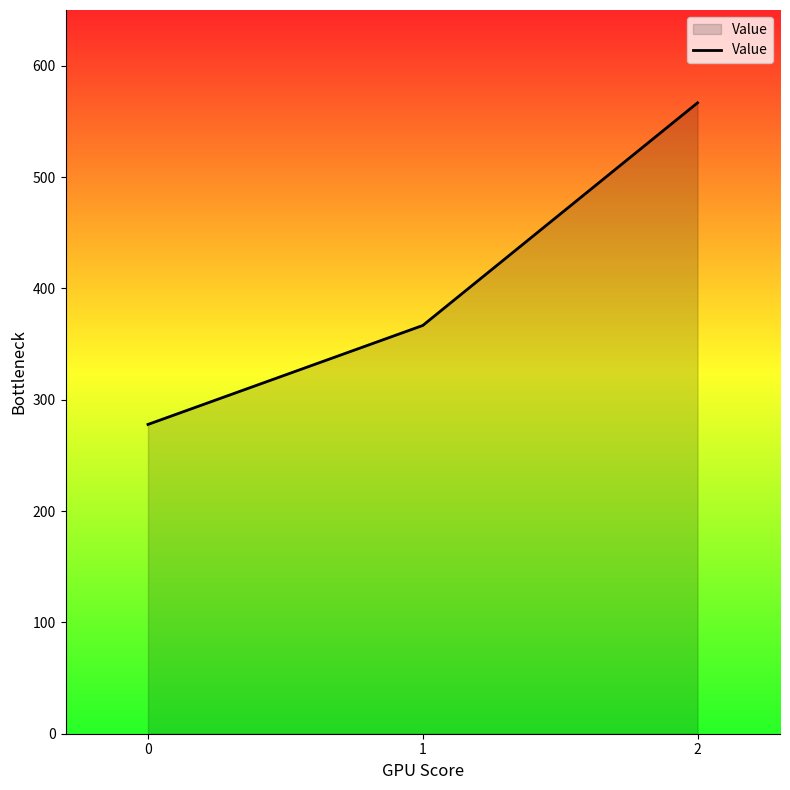

Rank the categories by value from highest to lowest.

2, 1, 0